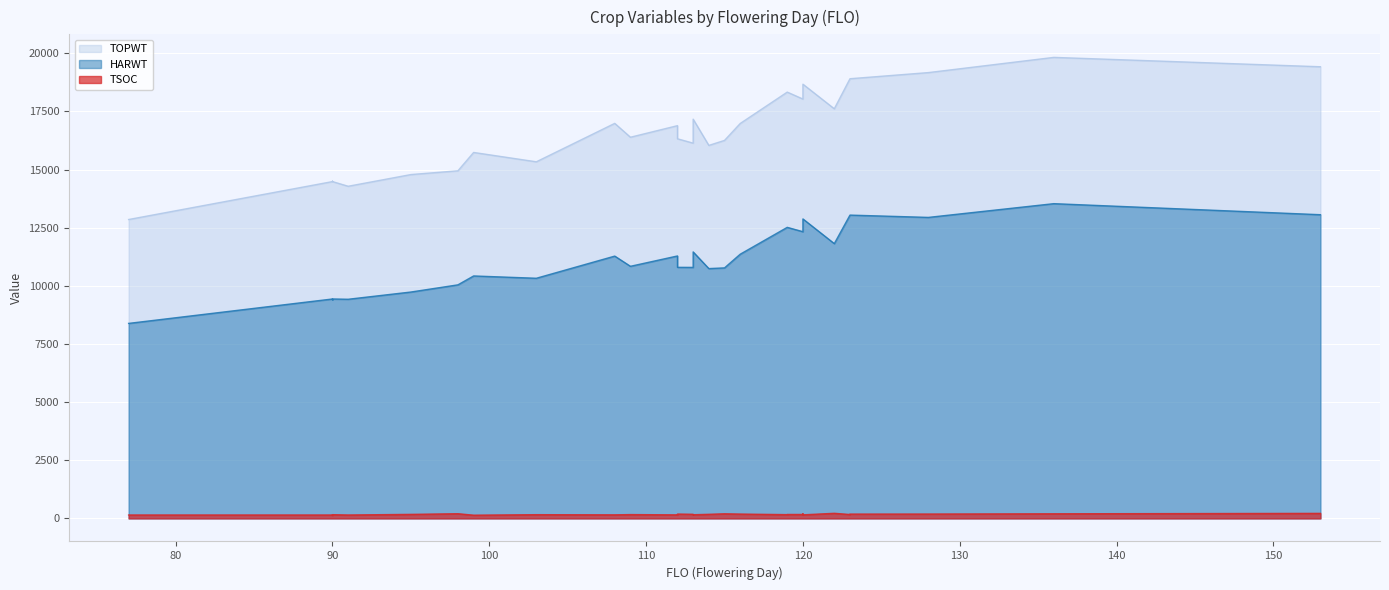

At 120, list the series in order from largest to smallest.

TOPWT, HARWT, TSOC